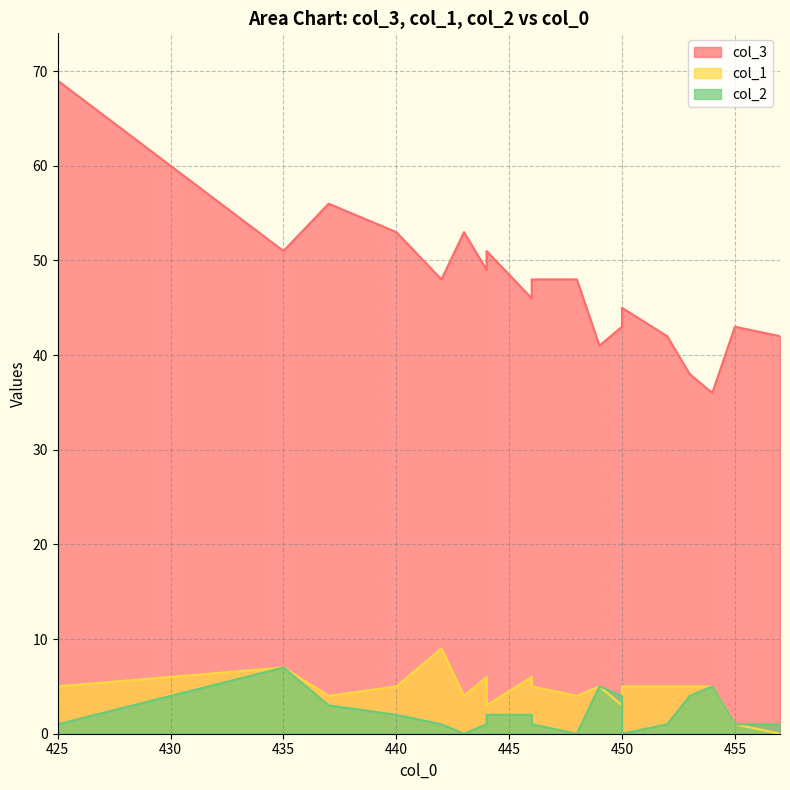

How many lines are shown in the chart?

3